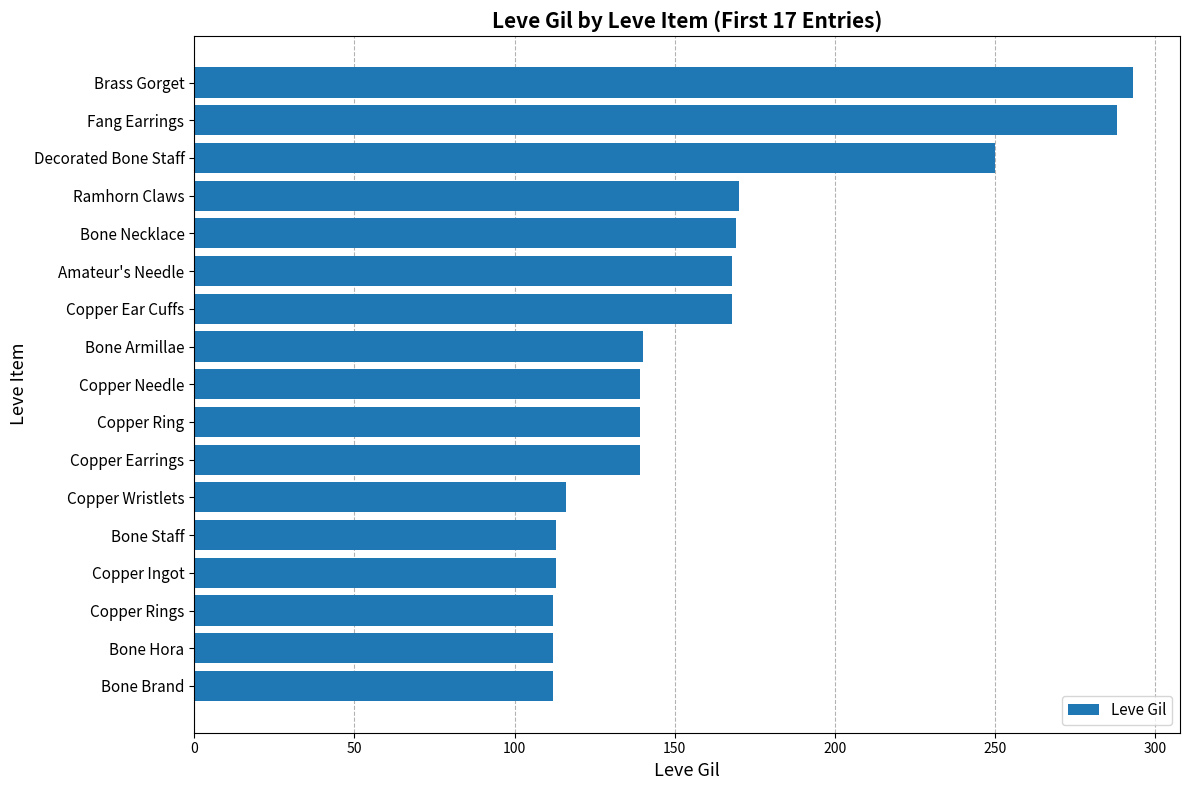

What is the ratio of the value at Ramhorn Claws to the value at Amateur's Needle?

1.0